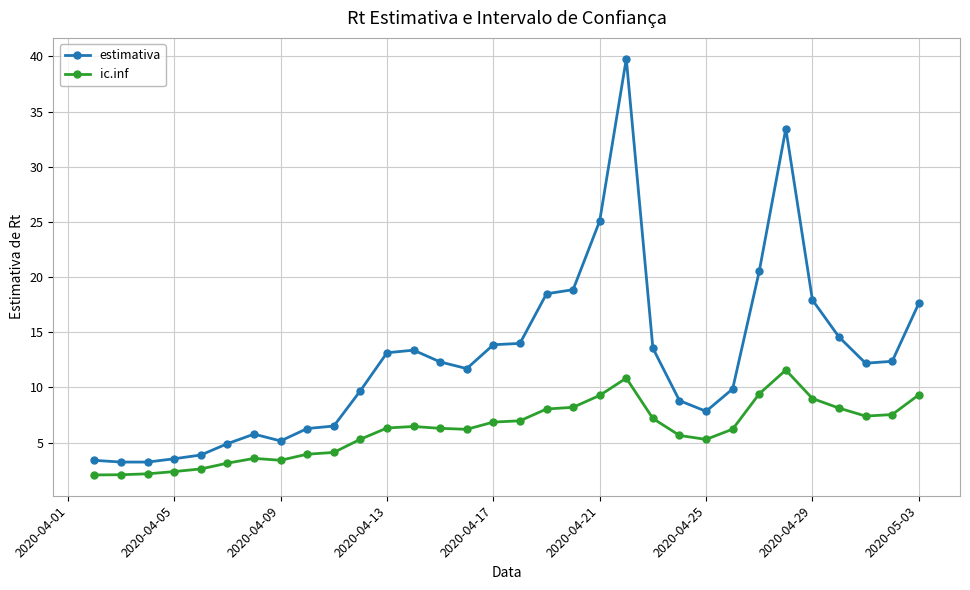

What is the lowest value of the estimativa series?

3.2